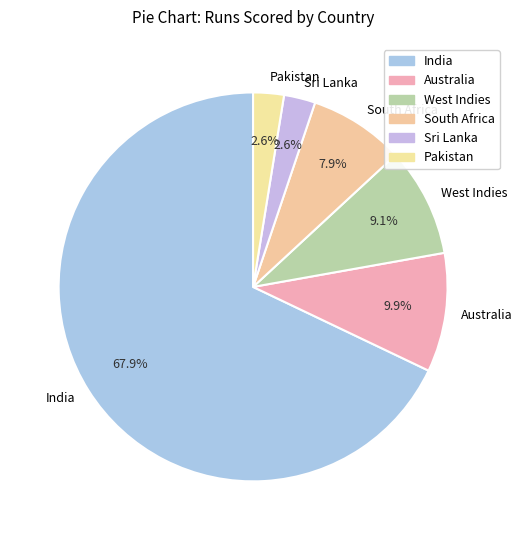

Which has a higher value, Australia or India?

India